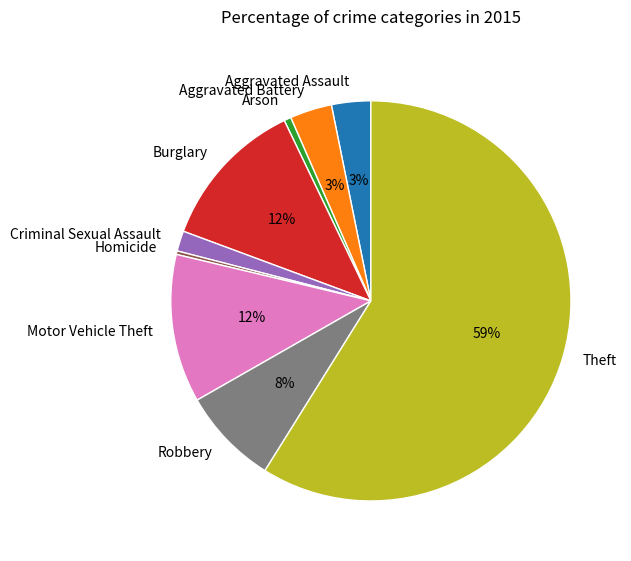

Is Motor Vehicle Theft the majority of the pie?

No